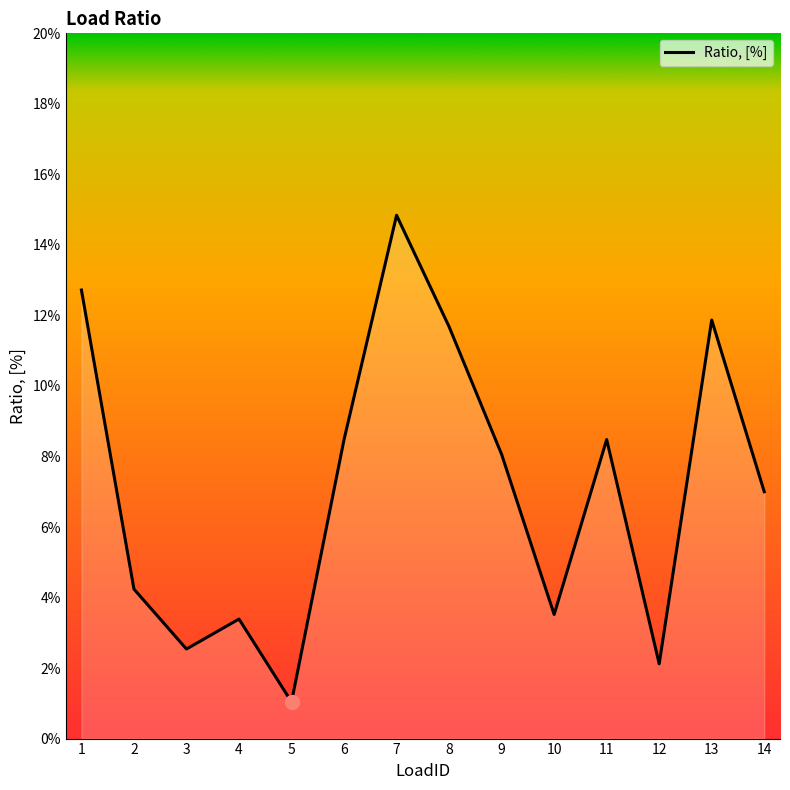

How many points are higher than both their immediate neighbors (excluding endpoints)?

4